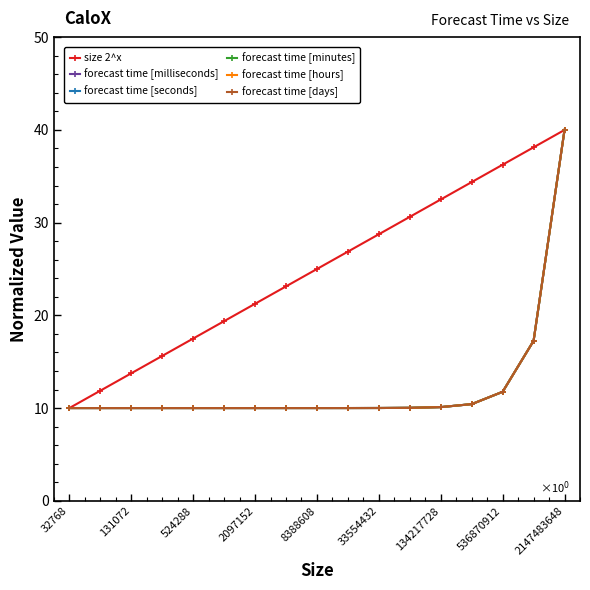

Is this an area chart (filled region under the line)?

No